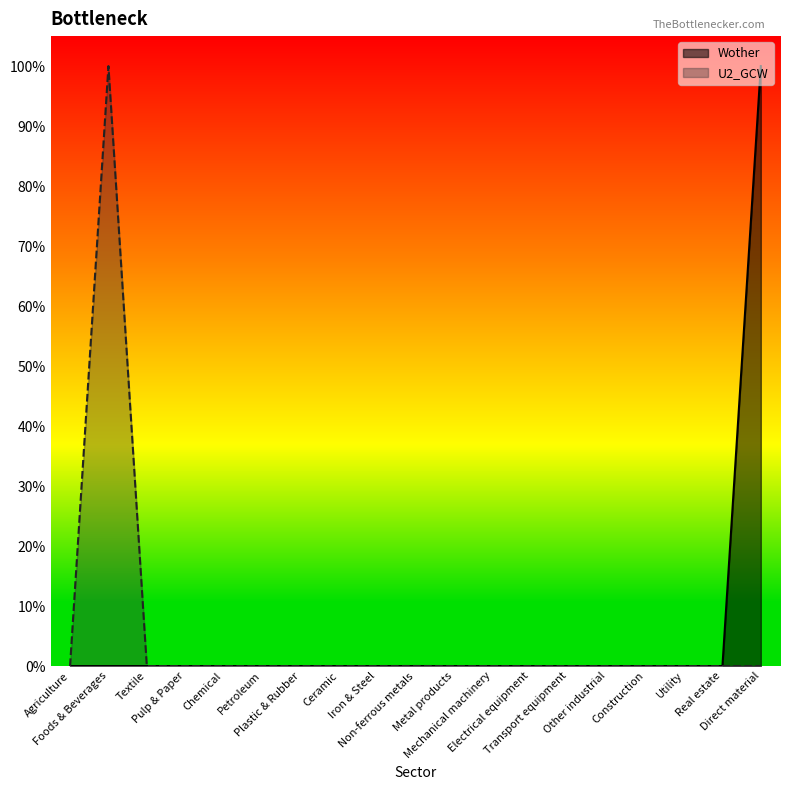

Reading left to right, list all the values displayed in this chart.

Wother: Agriculture=0.0	Foods & Beverages=0.0	Textile=0.0	Pulp & Paper=0.0	Chemical=0.0	Petroleum=0.0	Plastic & Rubber=0.0	Ceramic=0.0	Iron & Steel=0.0	Non-ferrous metals=0.0	Metal products=0.0	Mechanical machinery=0.0	Electrical equipment=0.0	Transport equipment=0.0	Other industrial=0.0	Construction=0.0	Utility=0.0	Real estate=0.0	Direct material=1.0
U2_GCW: Agriculture=0.0	Foods & Beverages=1.0	Textile=0.0	Pulp & Paper=0.0	Chemical=0.0	Petroleum=0.0	Plastic & Rubber=0.0	Ceramic=0.0	Iron & Steel=0.0	Non-ferrous metals=0.0	Metal products=0.0	Mechanical machinery=0.0	Electrical equipment=0.0	Transport equipment=0.0	Other industrial=0.0	Construction=0.0	Utility=0.0	Real estate=0.0	Direct material=0.0